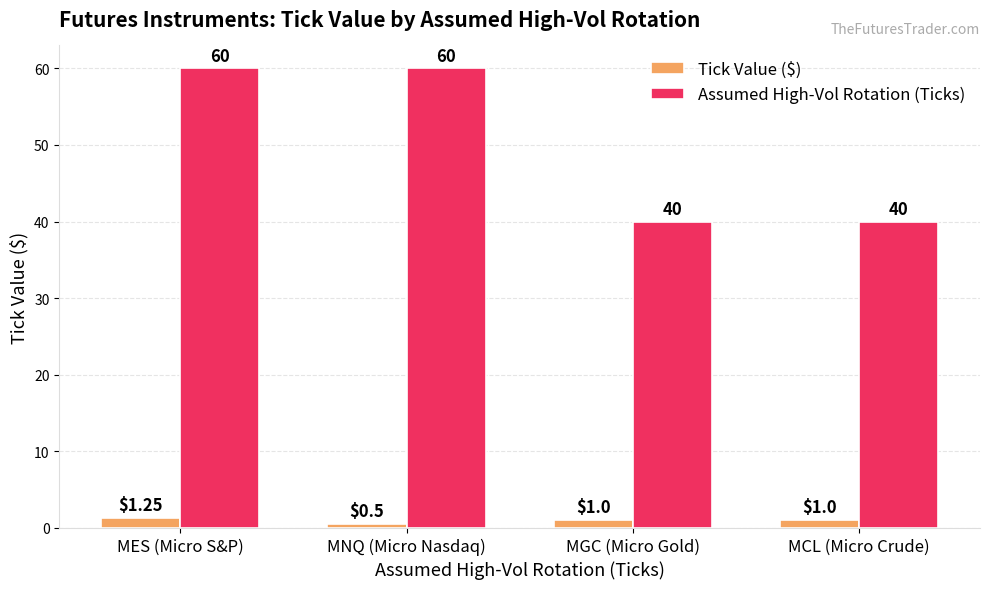

Rank the series by their maximum value, from lowest to highest.

Tick Value ($), Assumed High-Vol Rotation (Ticks)